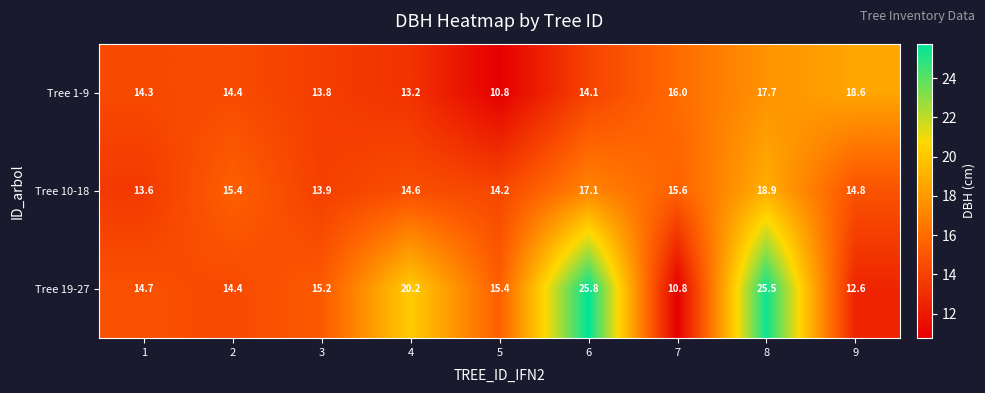

Which series changed the most between 4 and 9?

Tree 19-27